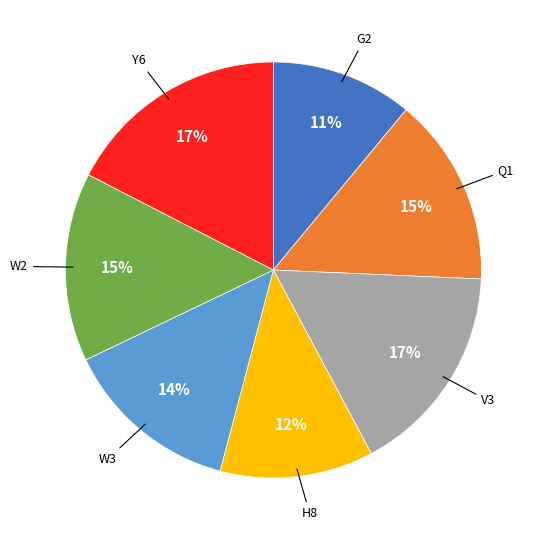

To the nearest percent, what is the average slice percentage?

14%